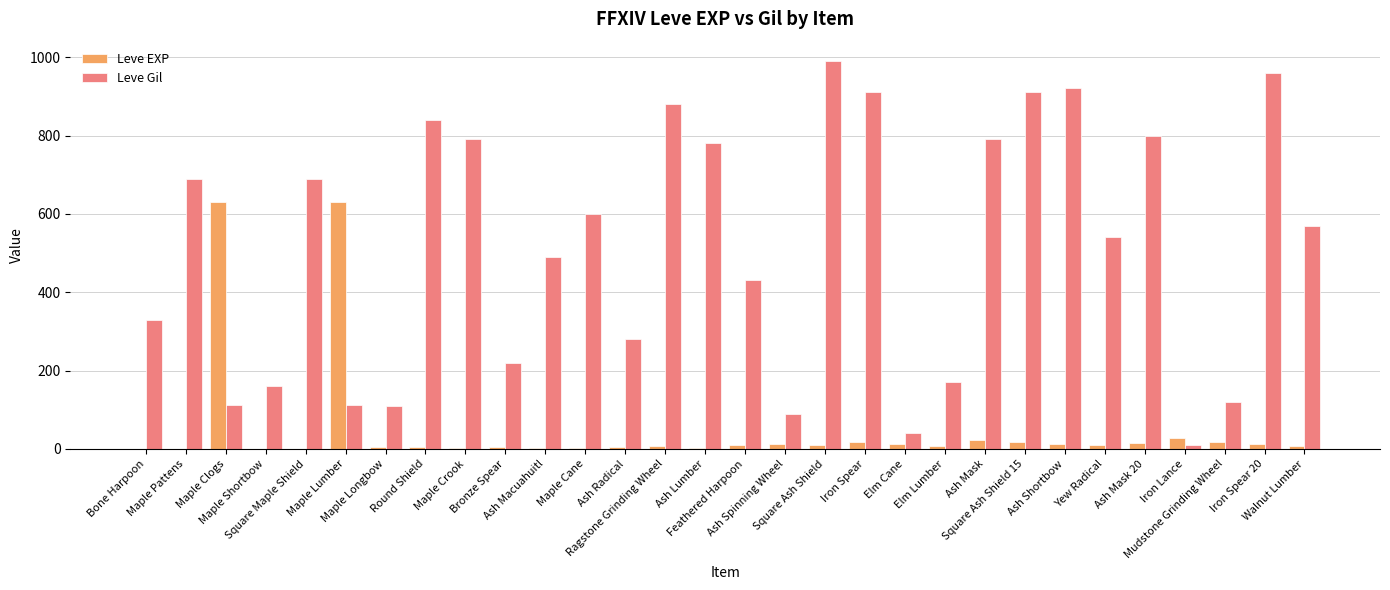

Which series has the widest spread of values?

Leve Gil